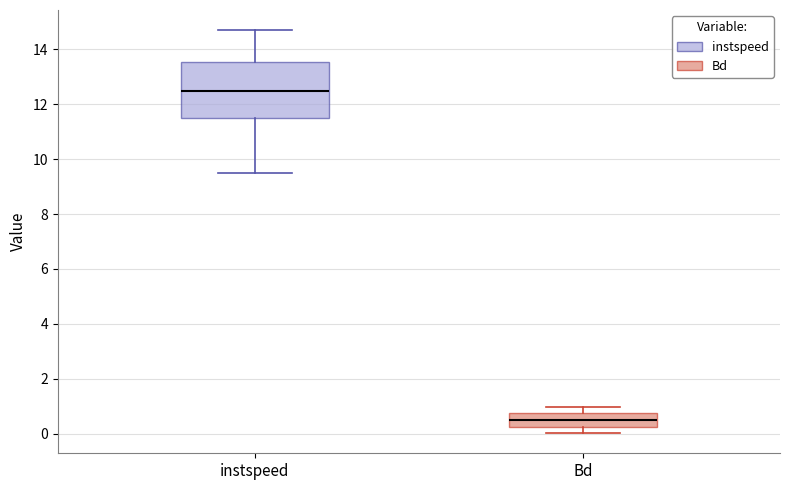

Which box is the tallest, from its lower edge to its upper edge?

instspeed